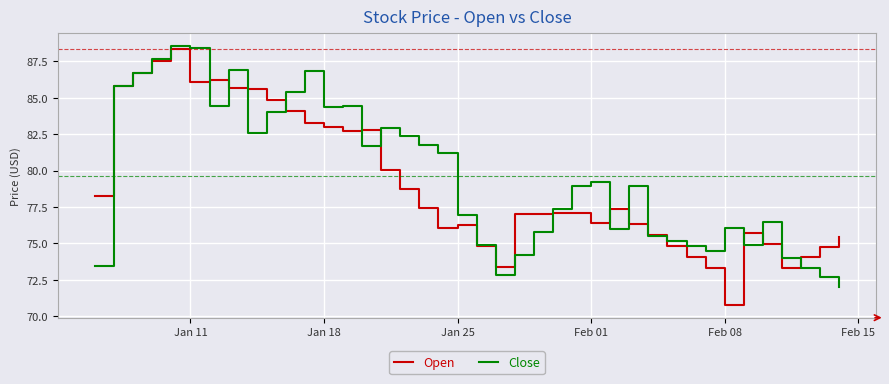

What is the highest value of the Open series?

88.4